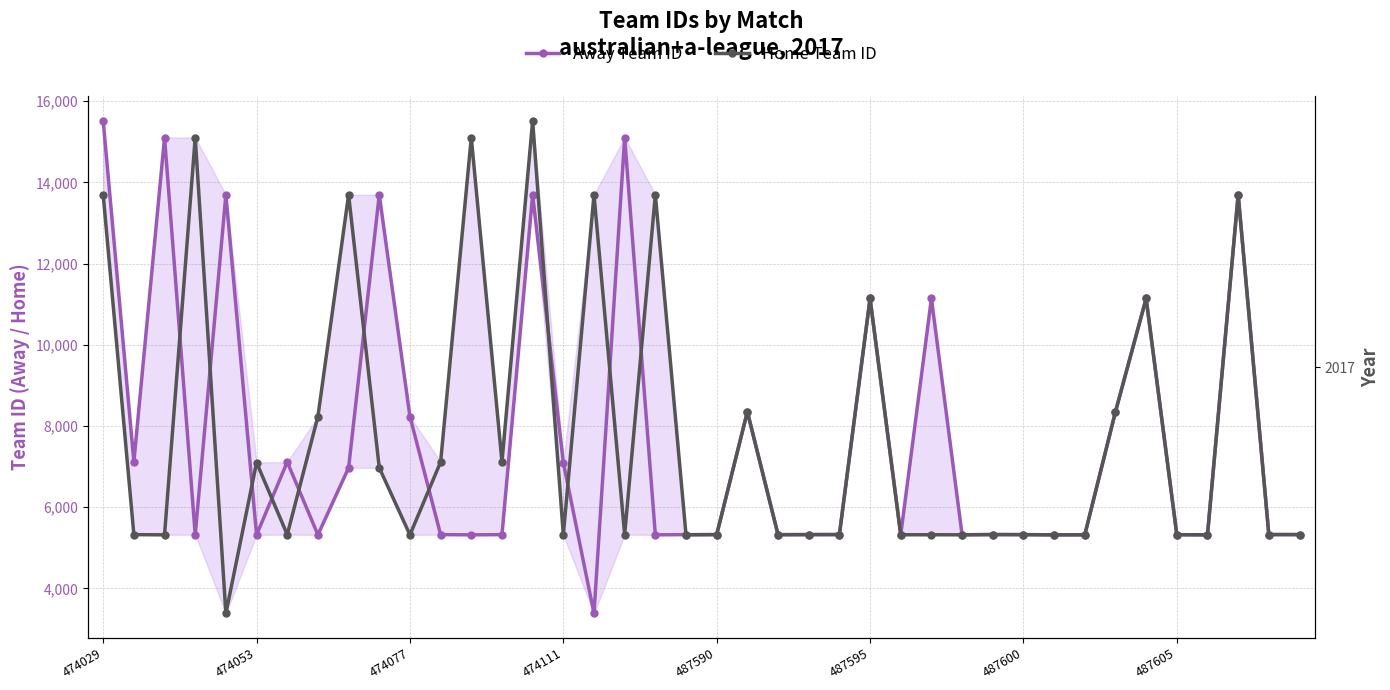

List the labels in order of Home Team ID value, smallest first.

487590, 474077, 10, 15, 31, 36, 19, 28, 32, 26, 27, 22, 35, 474053, 487600, 17, 30, 20, 23, 39, 24, 29, 38, 9, 487595, 11, 13, 487605, 21, 33, 25, 34, 474029, 8, 16, 18, 37, 12, 474111, 14